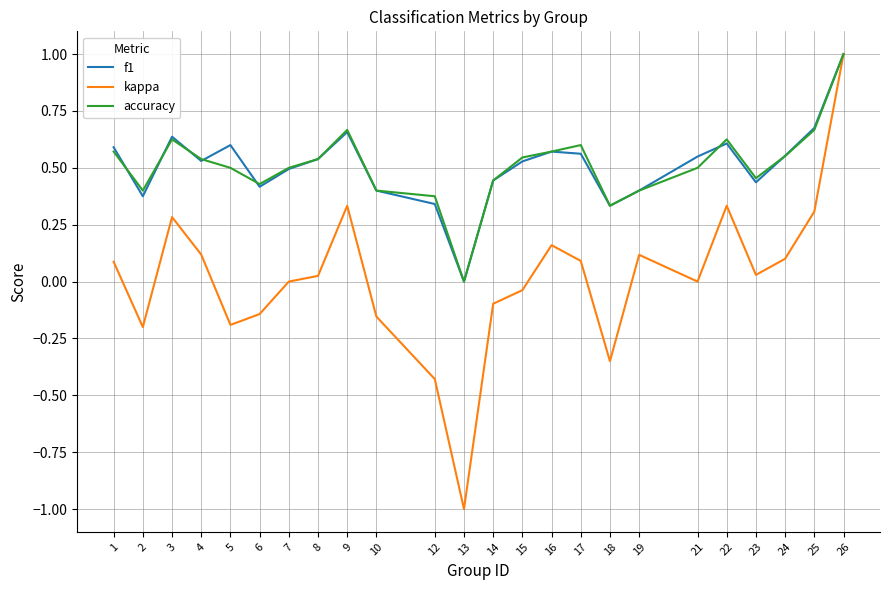

Where is the first local minimum for accuracy?

2